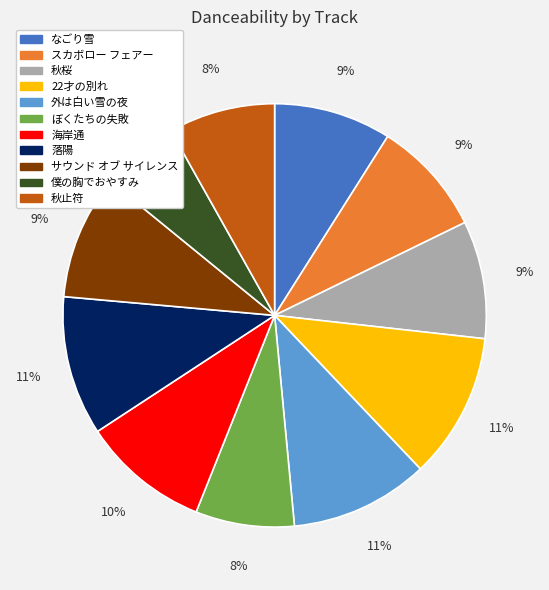

Which has a higher value, 外は白い雪の夜 or ぼくたちの失敗?

外は白い雪の夜